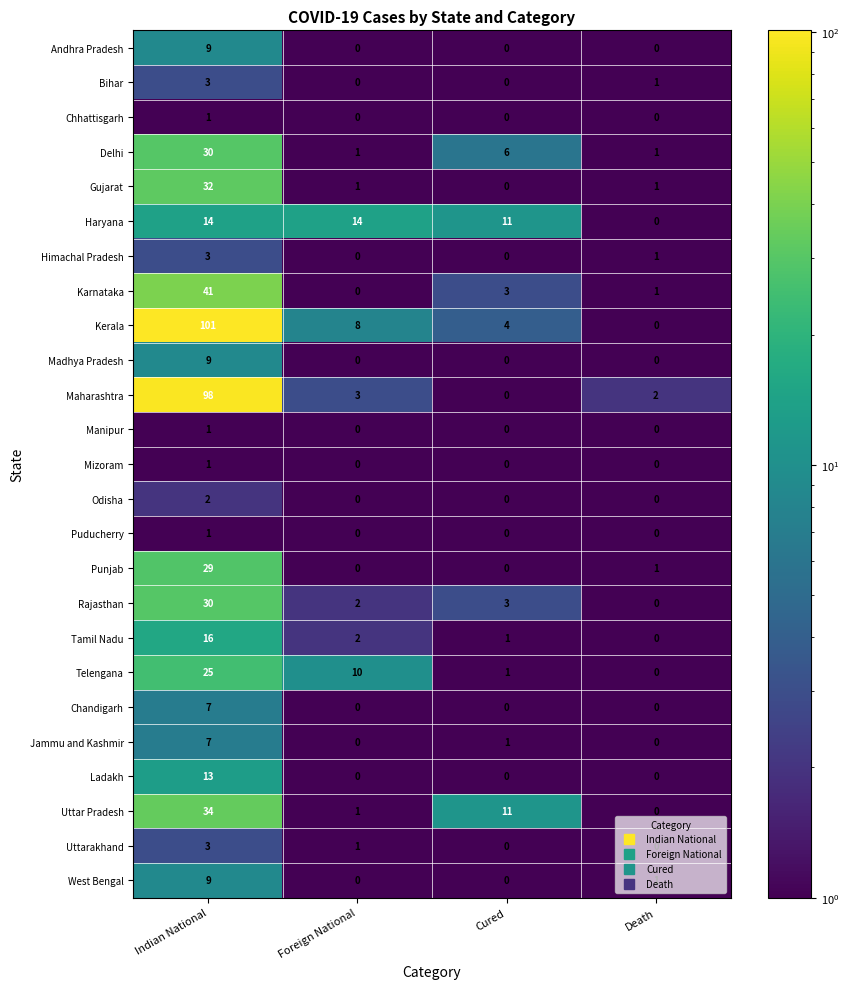

The Haryana series shows 3 at Foreign National. True or false?

False